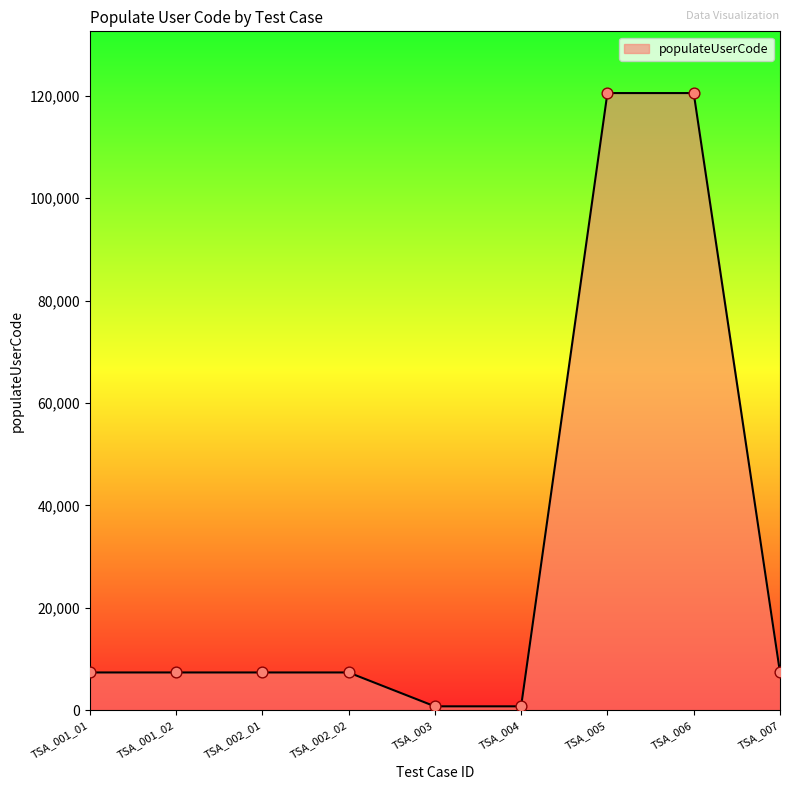

What is the change in value from TSA_005 to TSA_007?

-113122